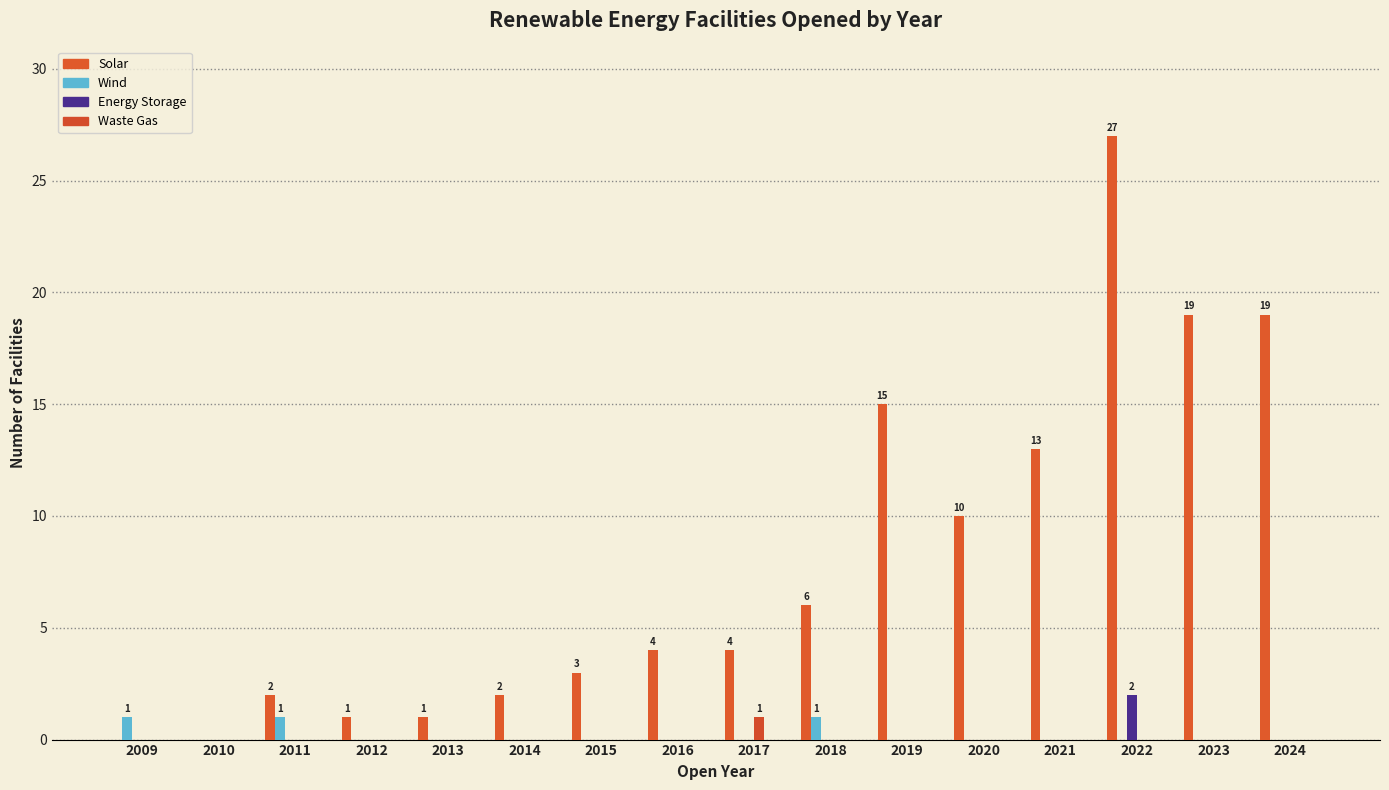

At which label does Energy Storage reach its minimum?

2009